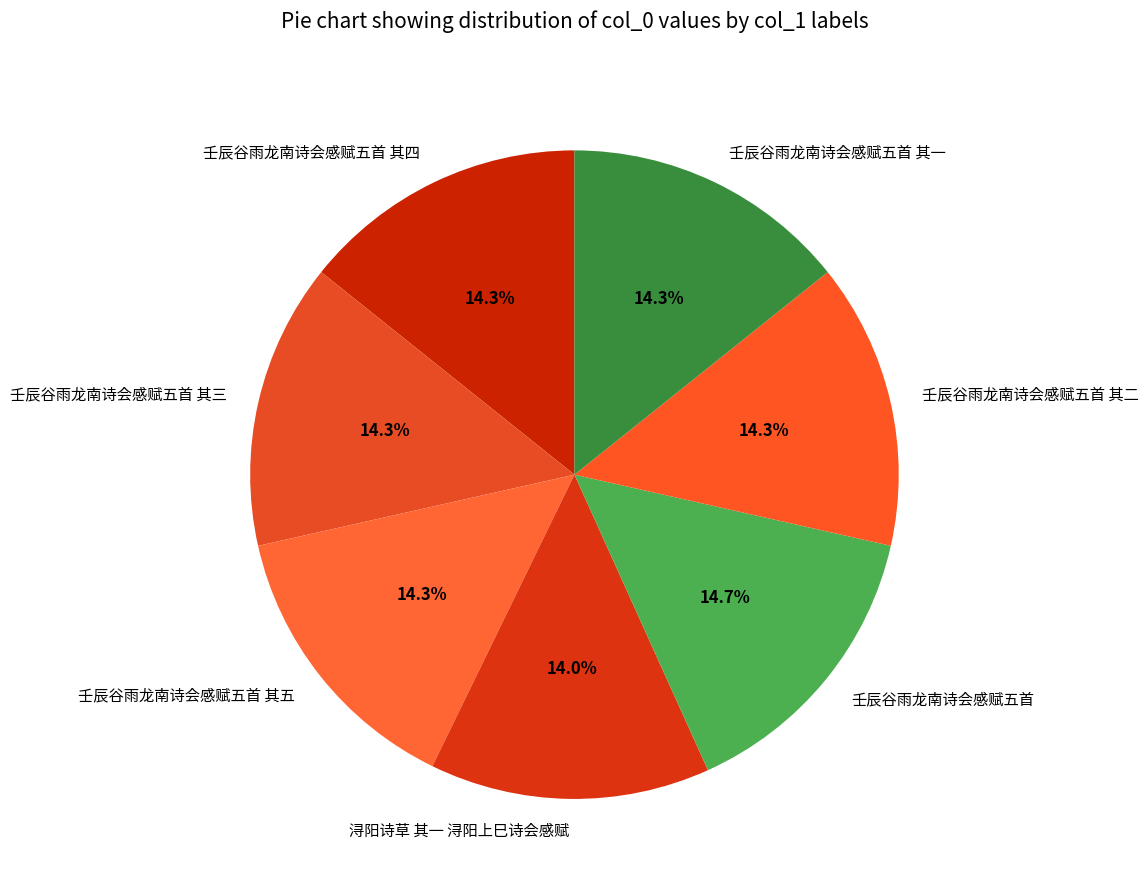

How much of the chart is everything except 壬辰谷雨龙南诗会感赋五首?

85.3%